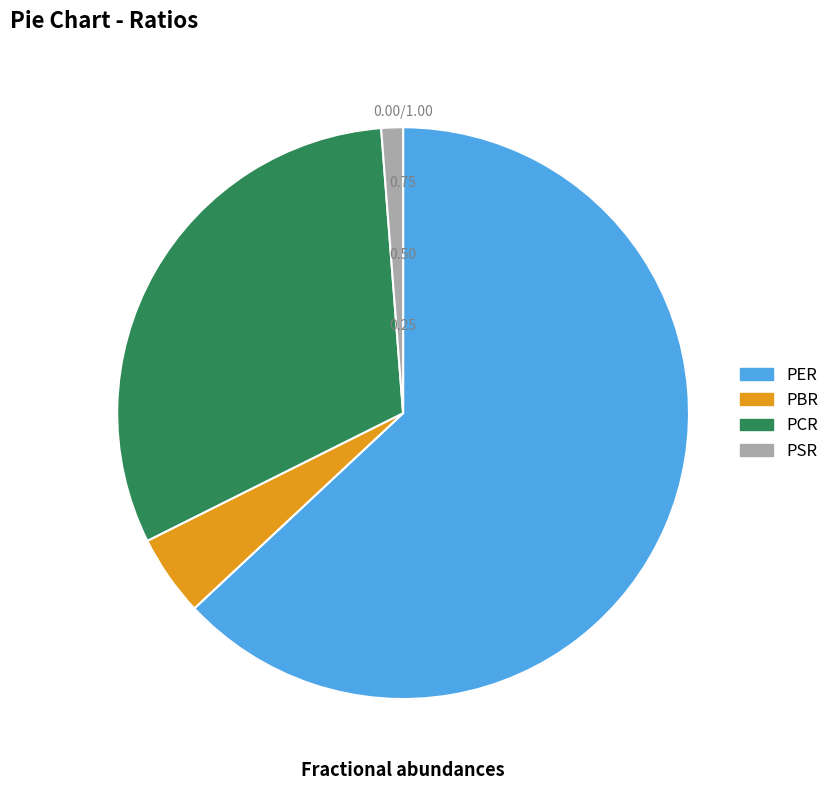

Which category has the smallest portion of the pie?

PSR